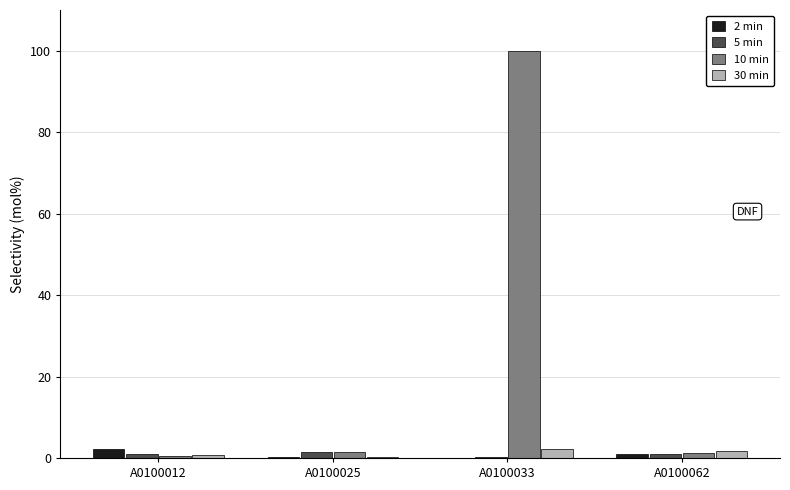

What is the average value of the 5 min series?

0.9